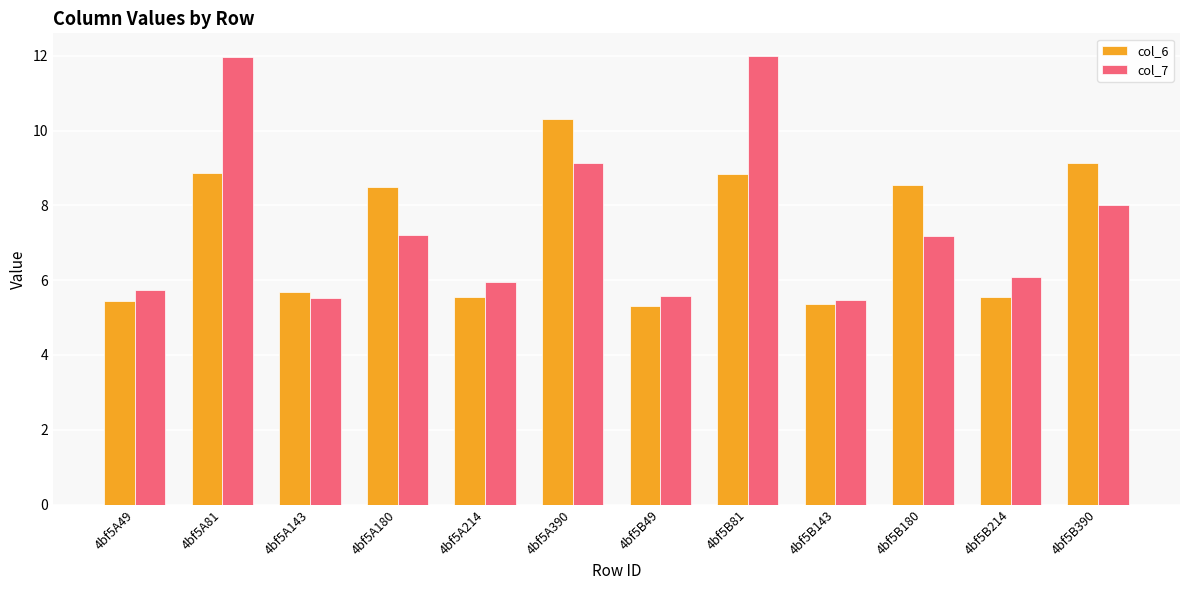

Is the value of col_6 at 4bf5A81 greater than the value of col_7 at 4bf5B180?

Yes